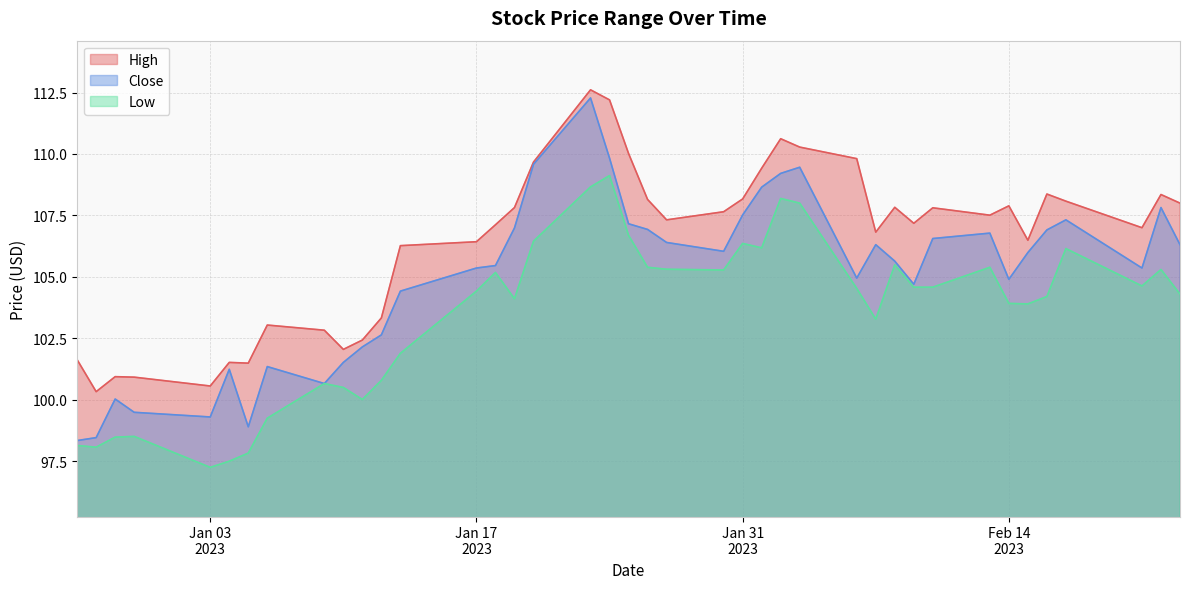

What is the difference between the second highest and second lowest values in the Close series?

11.4